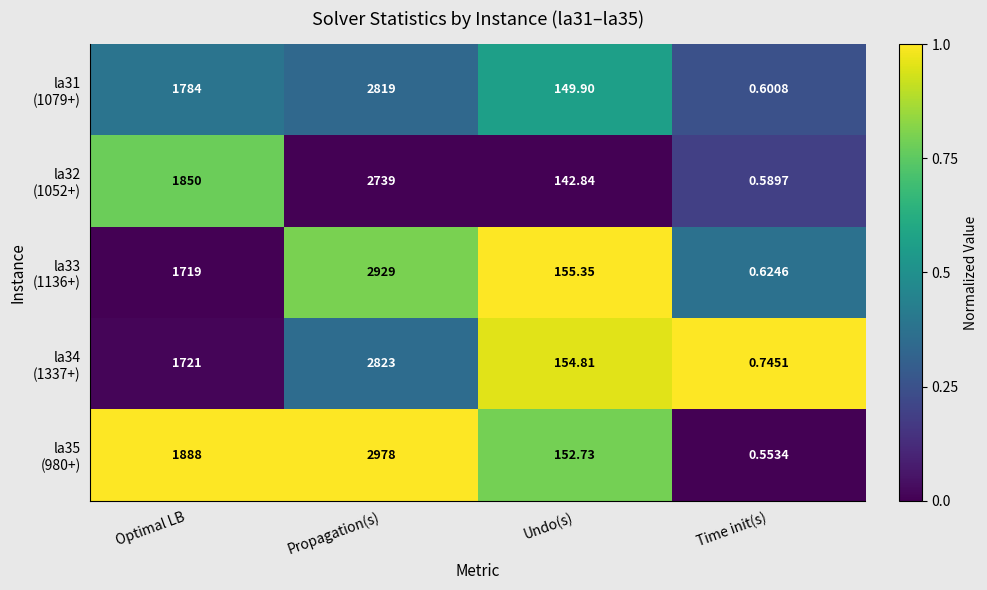

Which label corresponds to the largest value in the chart?

Propagation(s)